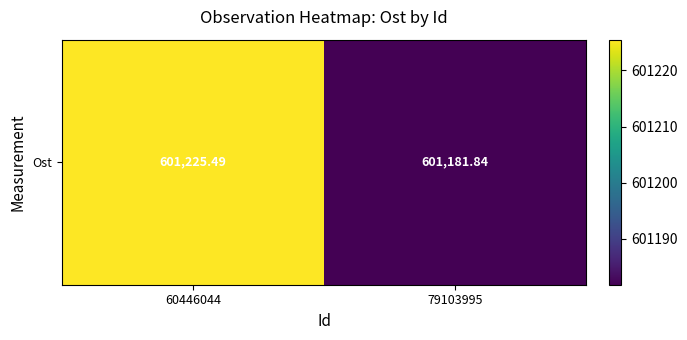

What is the change in value from 60446044 to 79103995?

-43.6